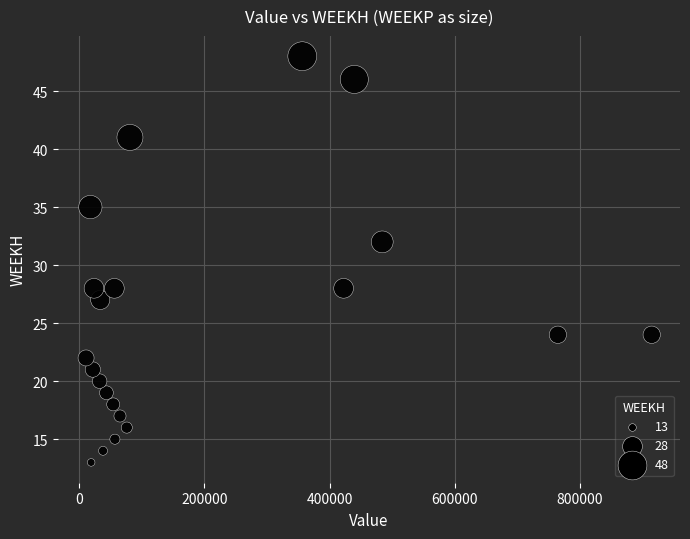

What is the range of Y values (max minus min)?

35